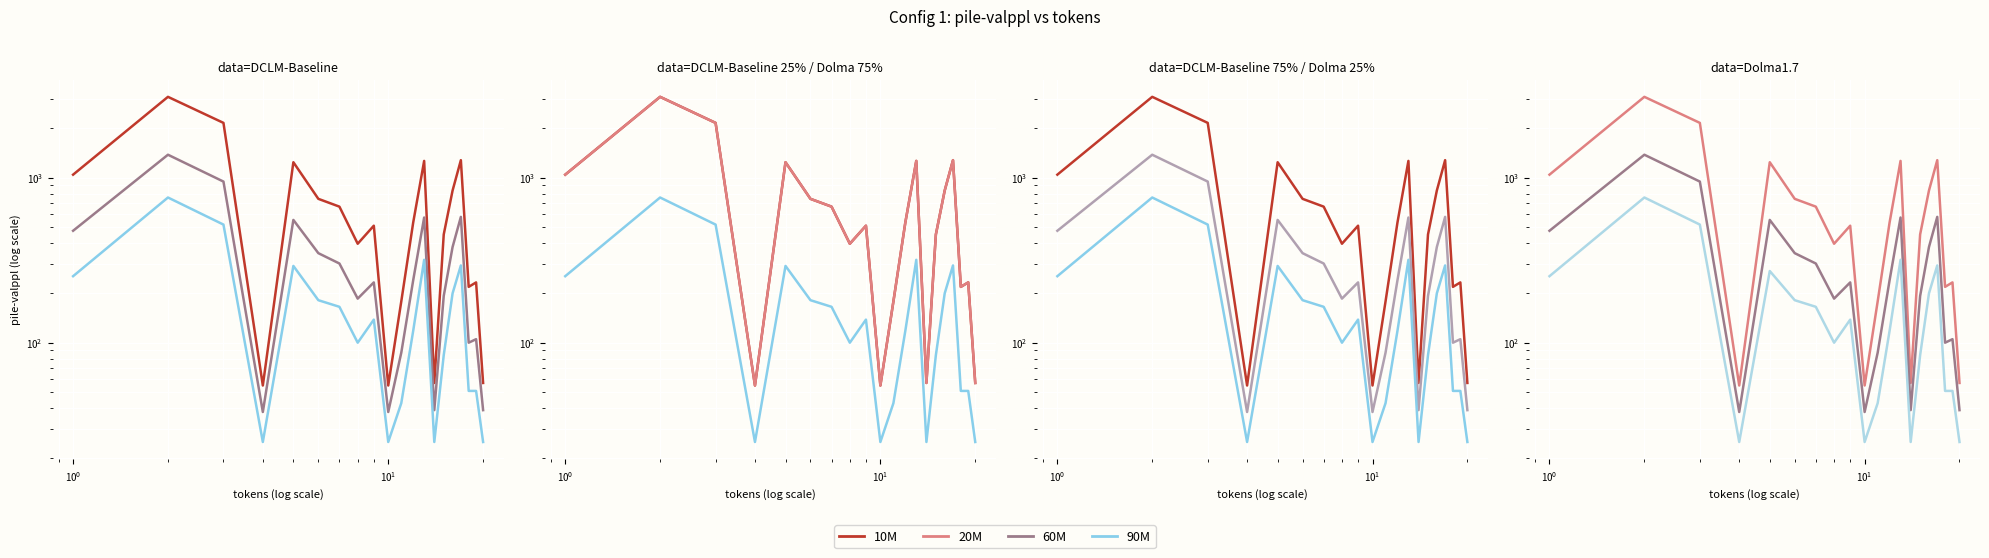

What is the greatest value displayed?

3094